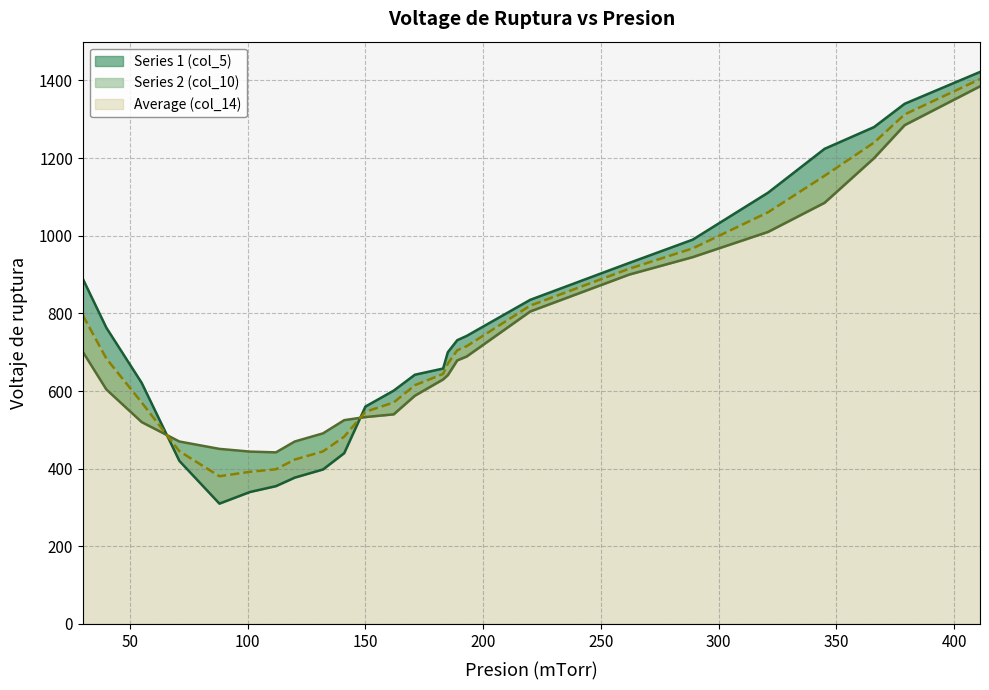

True or false: Series 2 (col_10) has a value of 588.0 at 171.

True